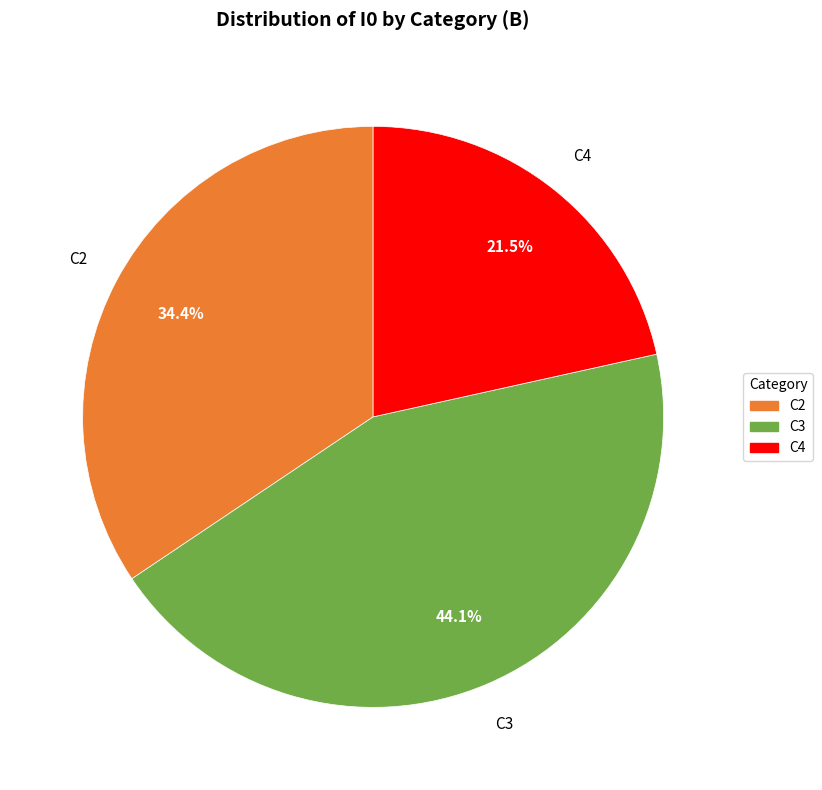

How many slices are in this pie chart?

3